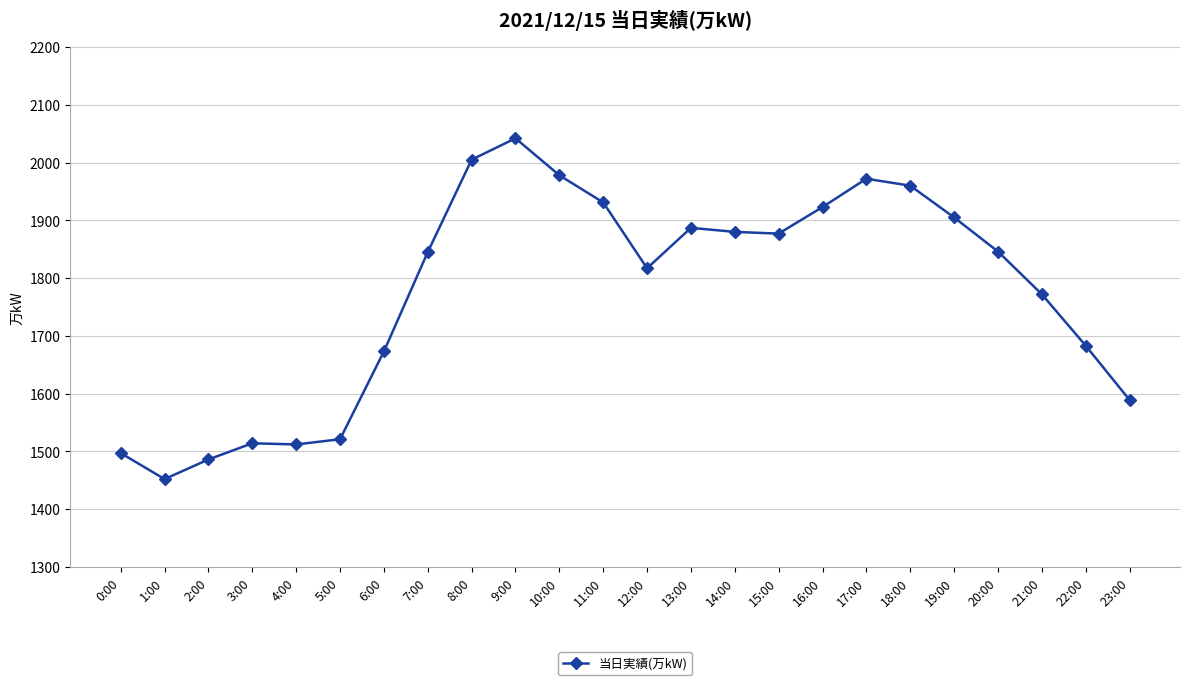

True or false: the data shows 2005 at 8:00.

True